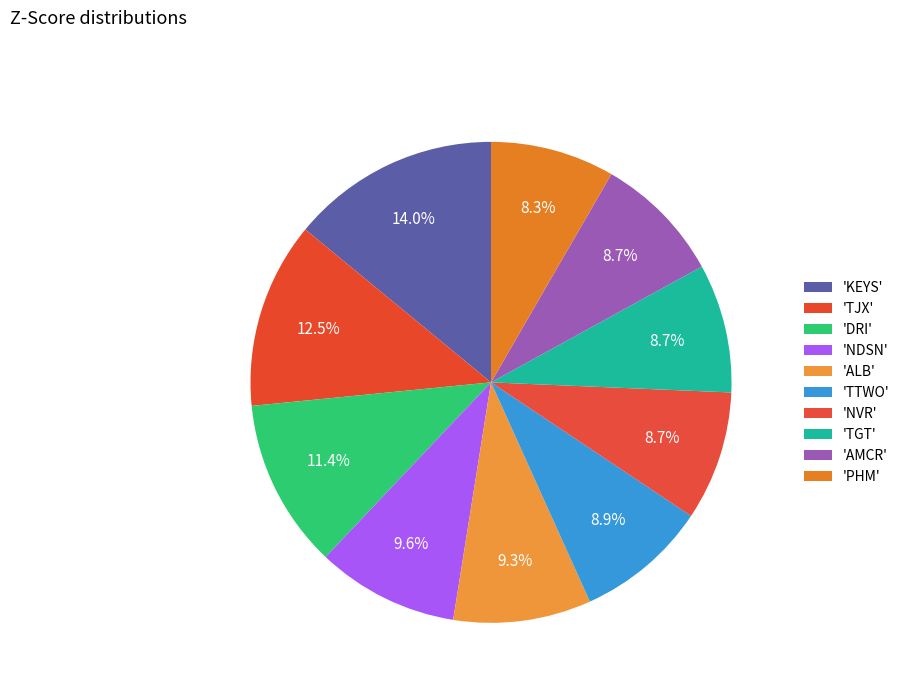

To the nearest percent, what is the difference between the largest and smallest slice percentages?

6%